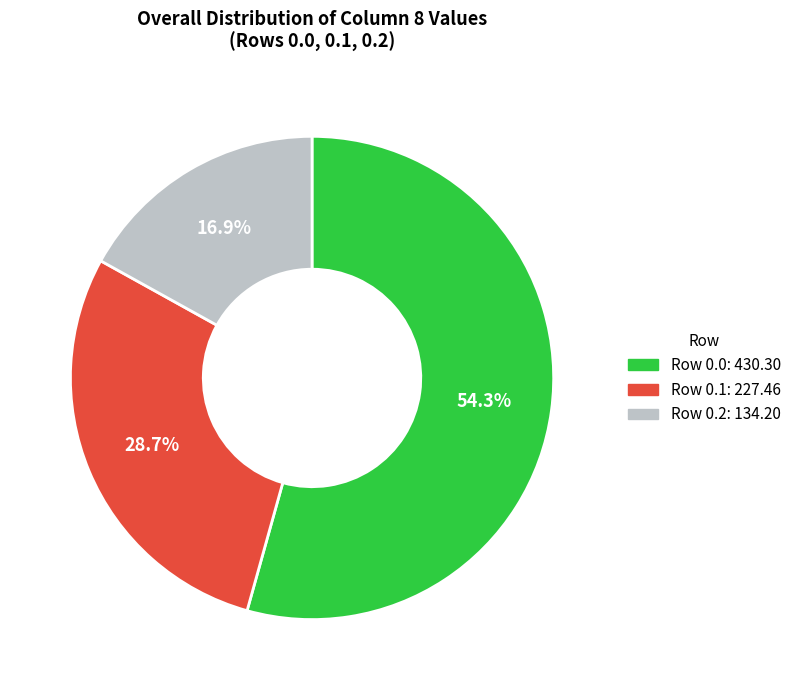

How much of the chart is everything except Row 0.1: 227.46?

71.3%